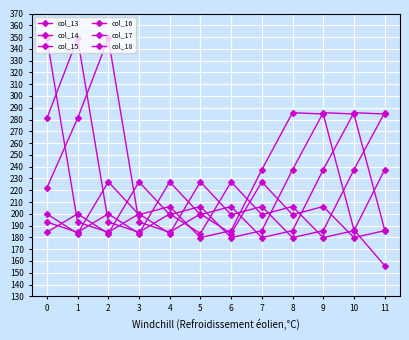

True or false: col_18 and col_15 intersect in this chart.

True